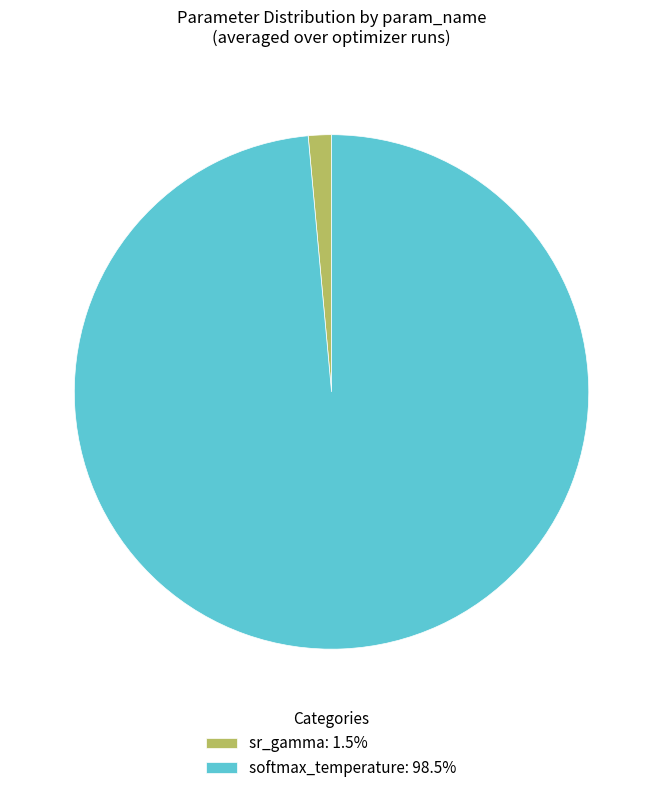

Is there a majority slice in this chart?

Yes